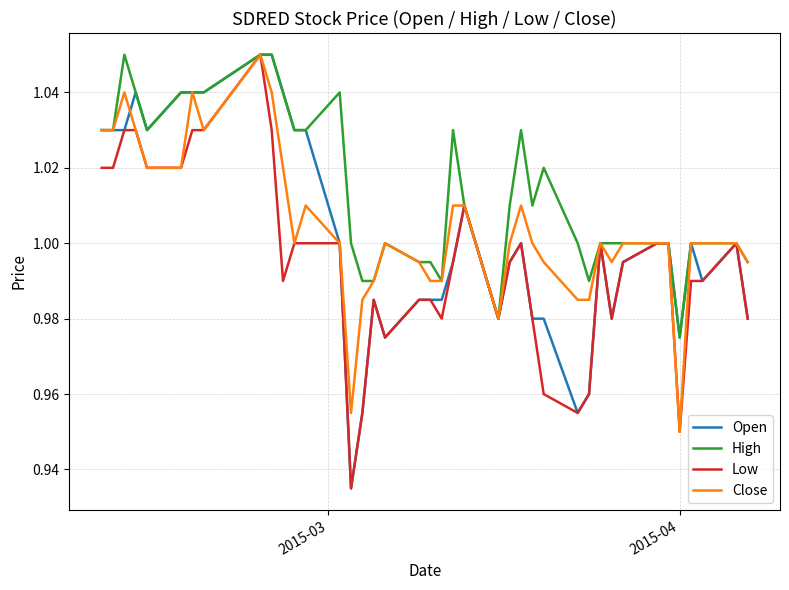

What are all the series names shown in the legend?

Open, High, Low, Close